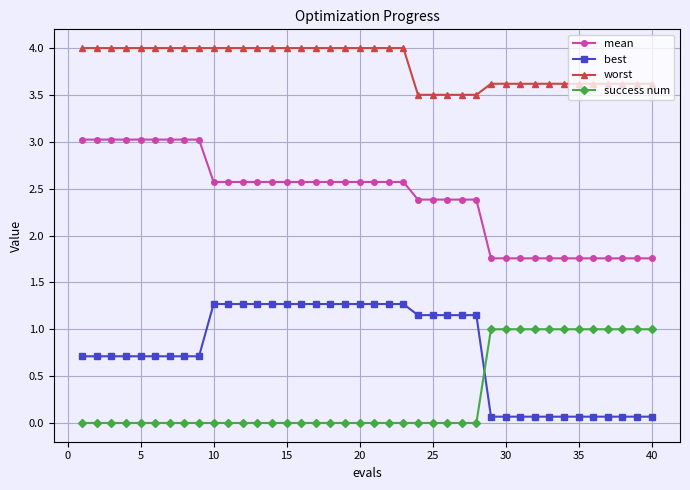

Which series has the largest total across all categories?

worst